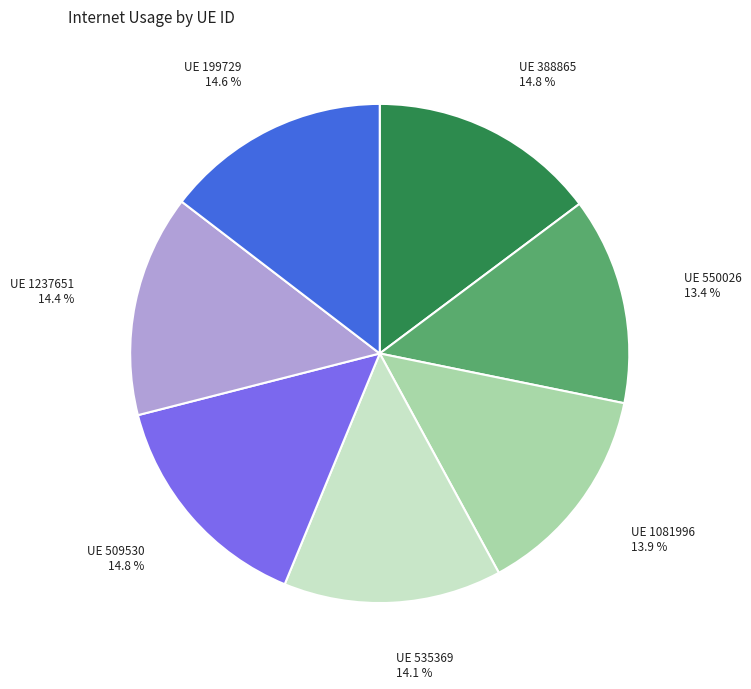

Is there any slice that represents more than half of the pie?

No